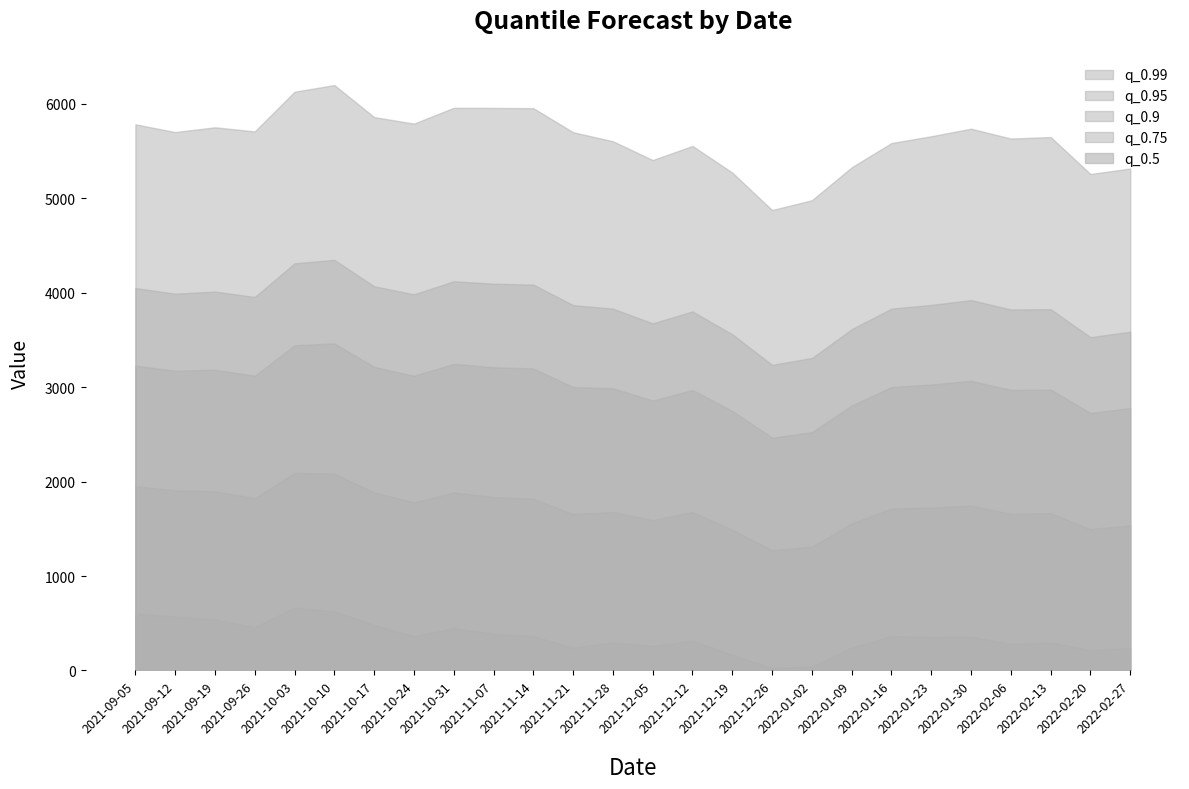

Where is q_0.9 nearest to the value 2963?

2021-12-12